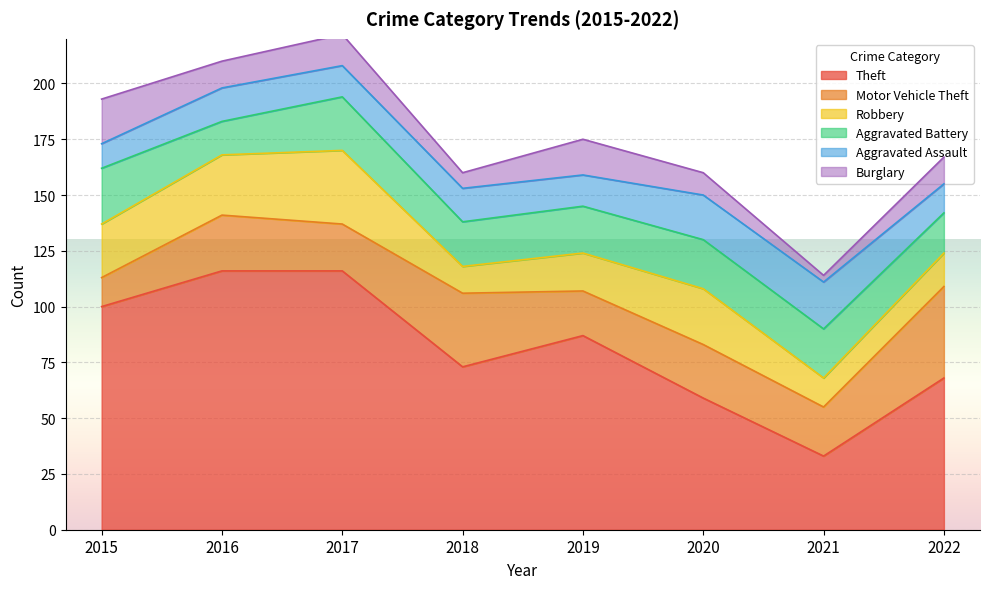

Where does the Robbery series first go above 24?

2016